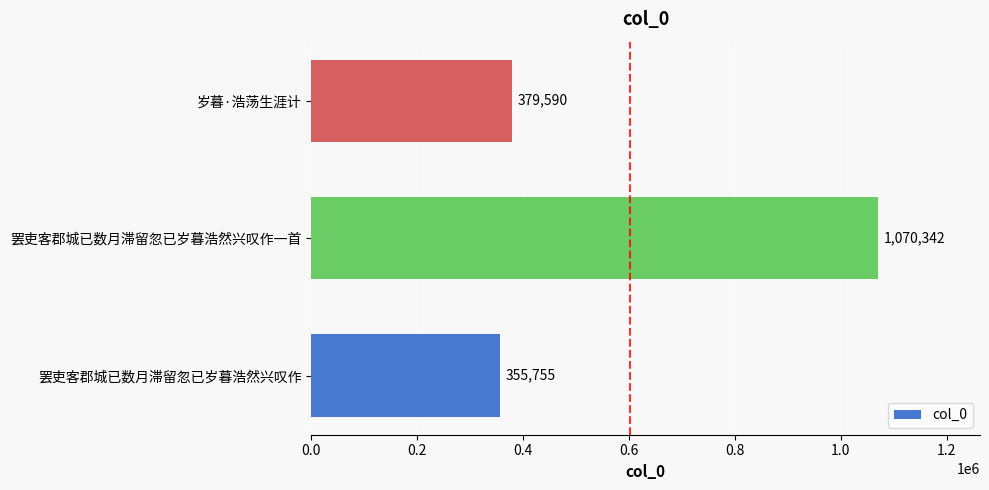

The chart shows a value of 1070342 at 罢吏客郡城已数月滞留忽已岁暮浩然兴叹作一首. True or false?

True